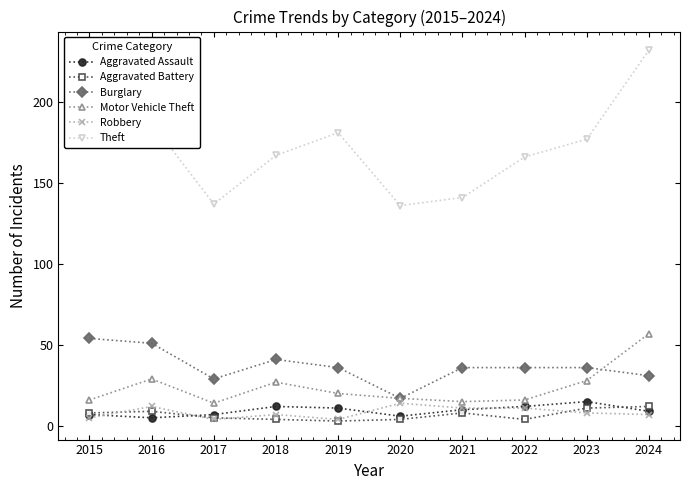

Which series has the widest spread of values?

Theft